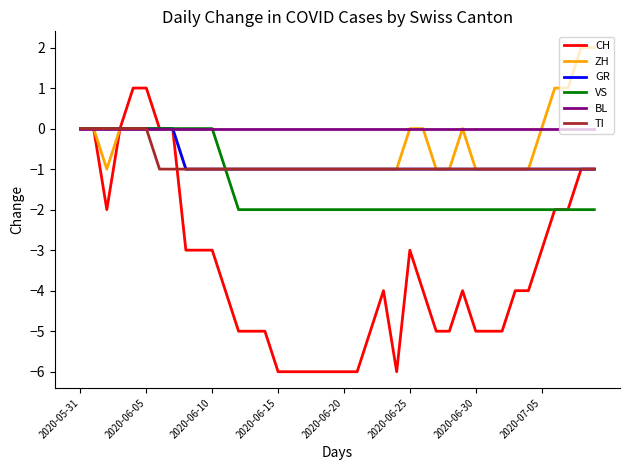

Which series has the largest total across all categories?

BL